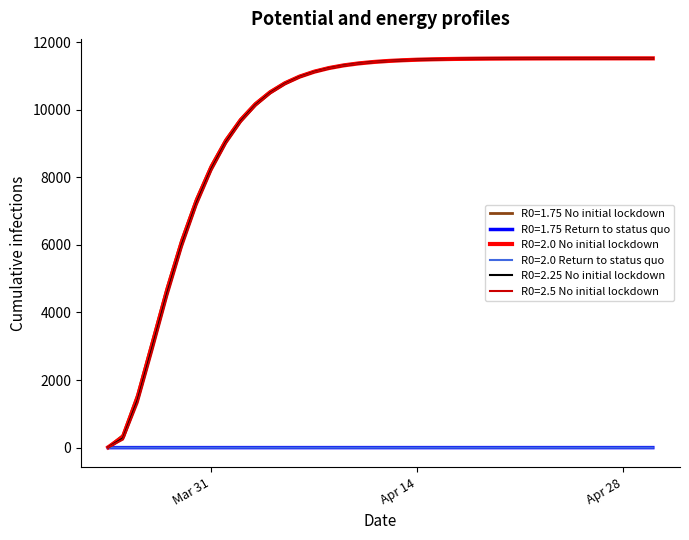

Does the chart display data point markers on the line(s)?

No